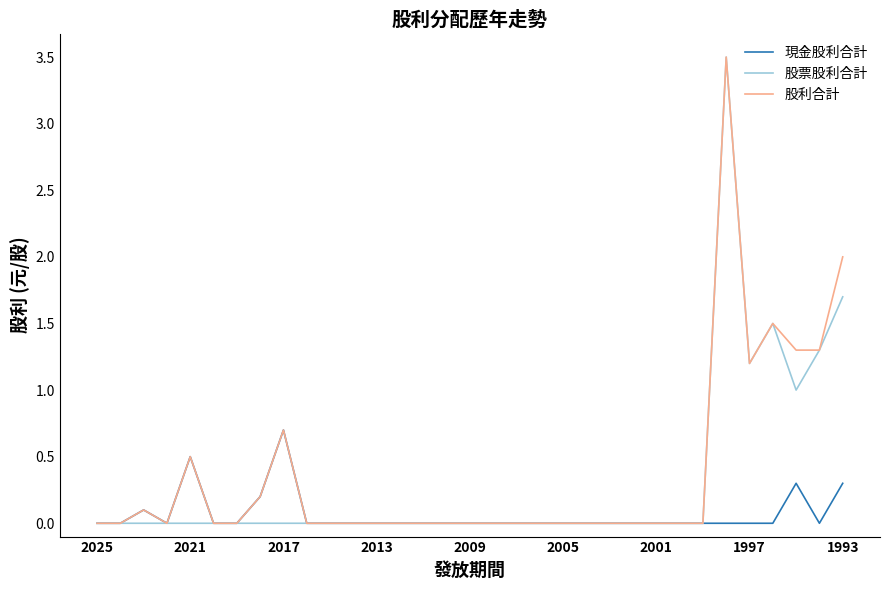

How many series are shown in this chart?

3